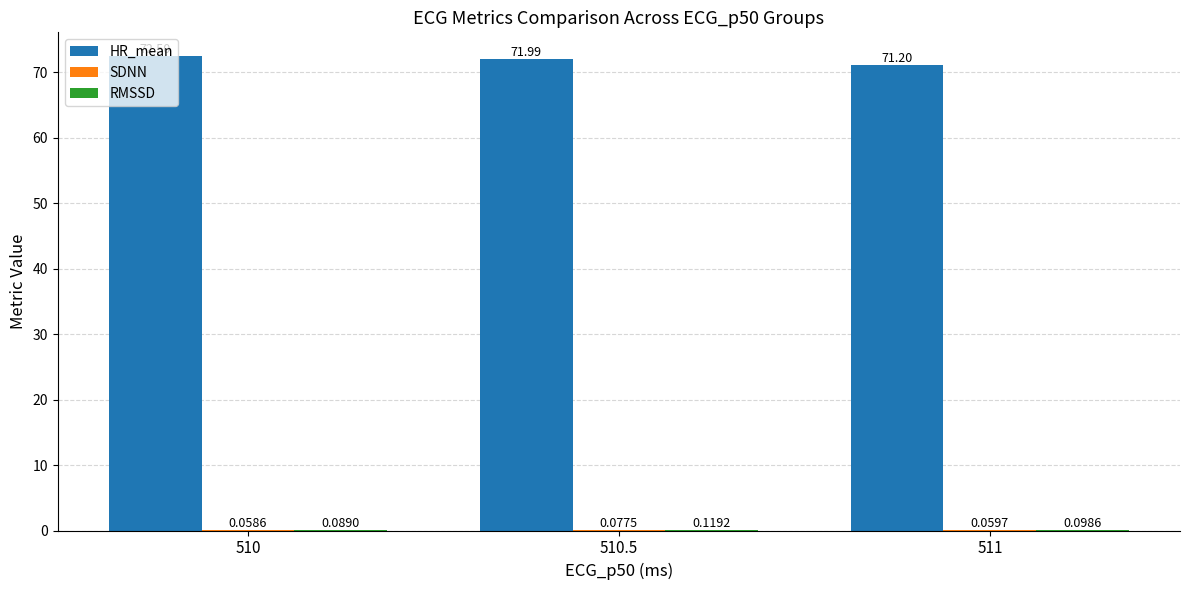

At which category is the sum across all series the highest?

510